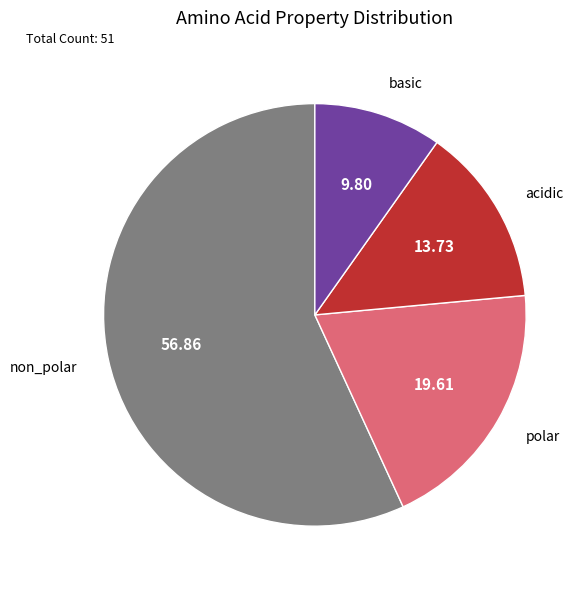

Between acidic and basic, which is larger?

acidic